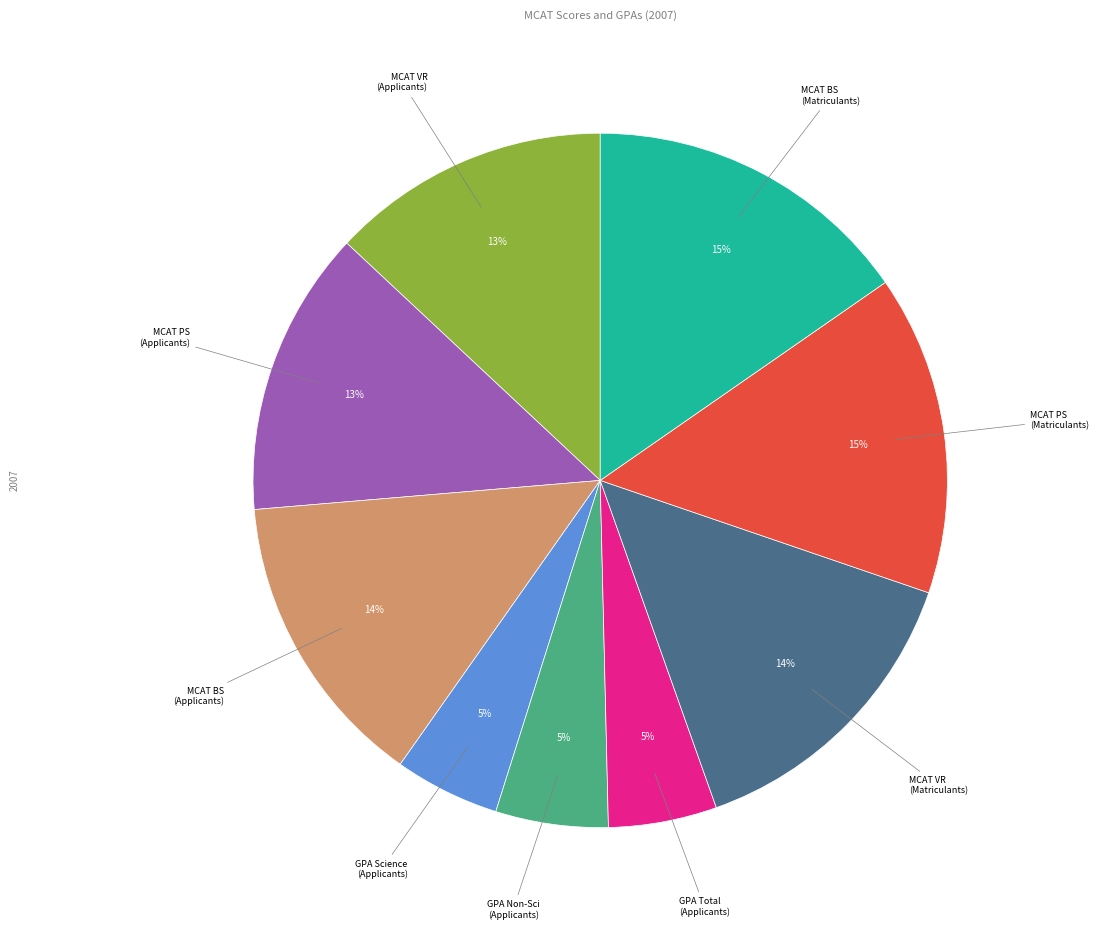

To the nearest percent, what is the average slice percentage?

11%